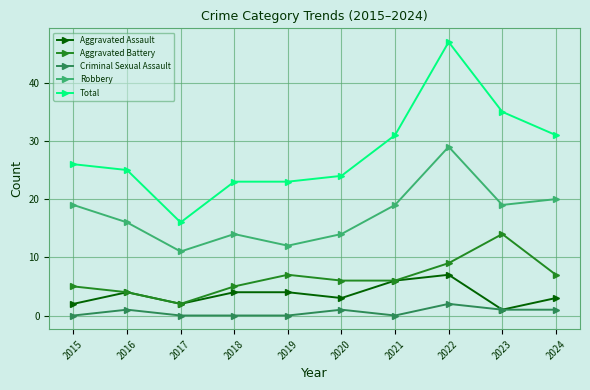

Does the chart display data point markers on the line(s)?

Yes